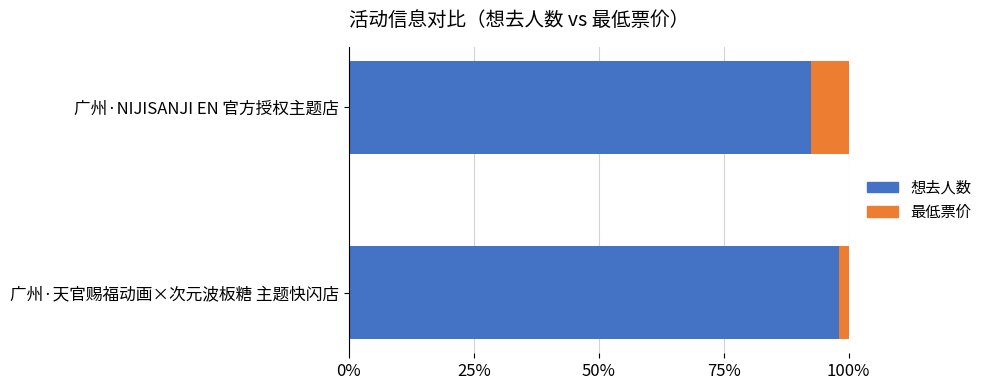

True or false: 想去人数 has a value of 98.1 at 广州·天官赐福动画×次元波板糖 主题快闪店.

True